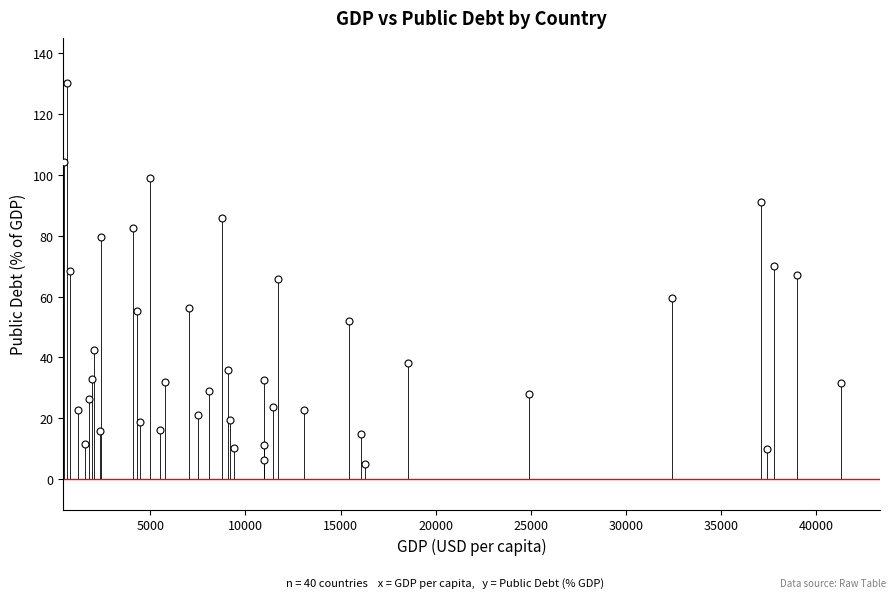

What is the range of X values (max minus min)?

40804.4